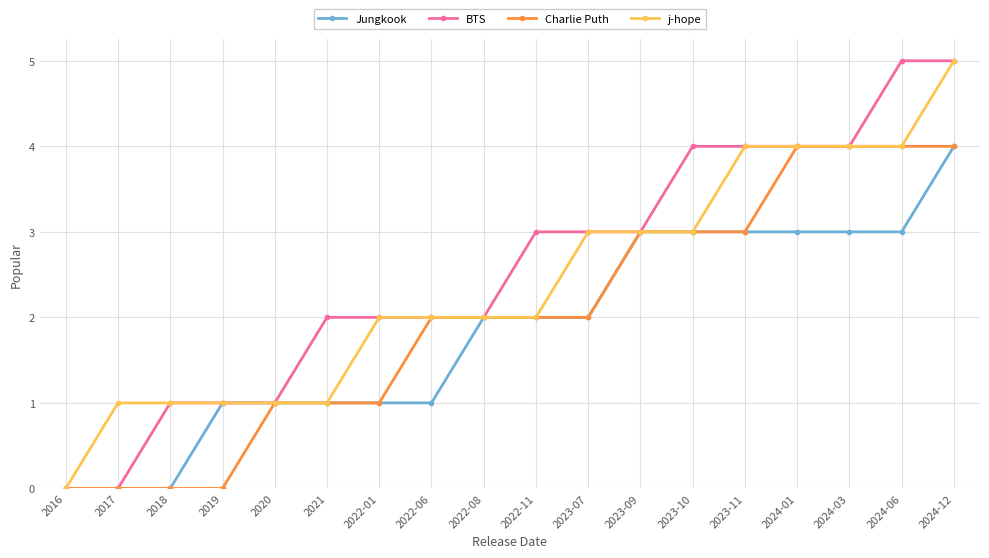

What is the difference between the maximum and minimum values in the BTS series?

5